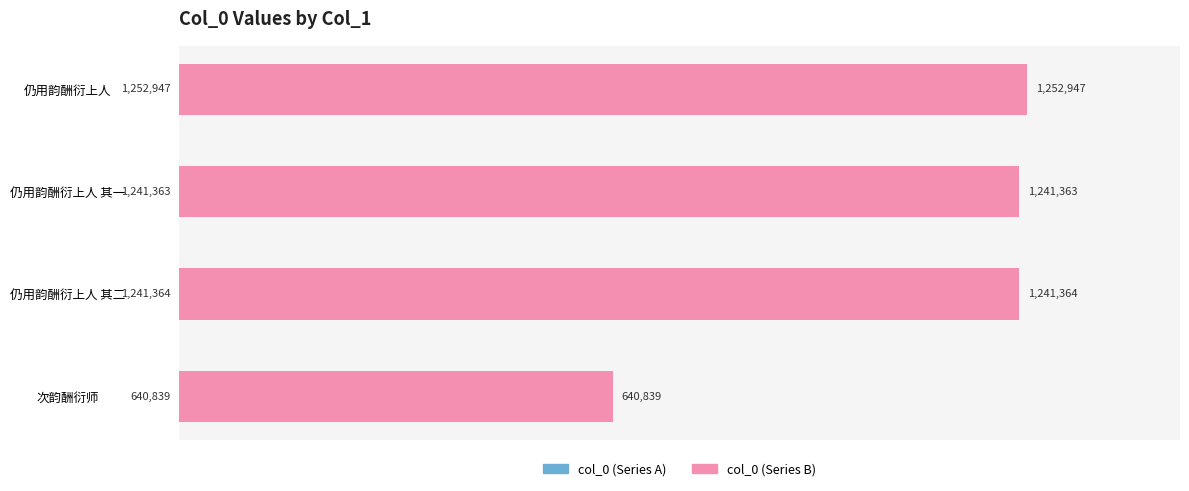

How many categories are shown in the chart?

4